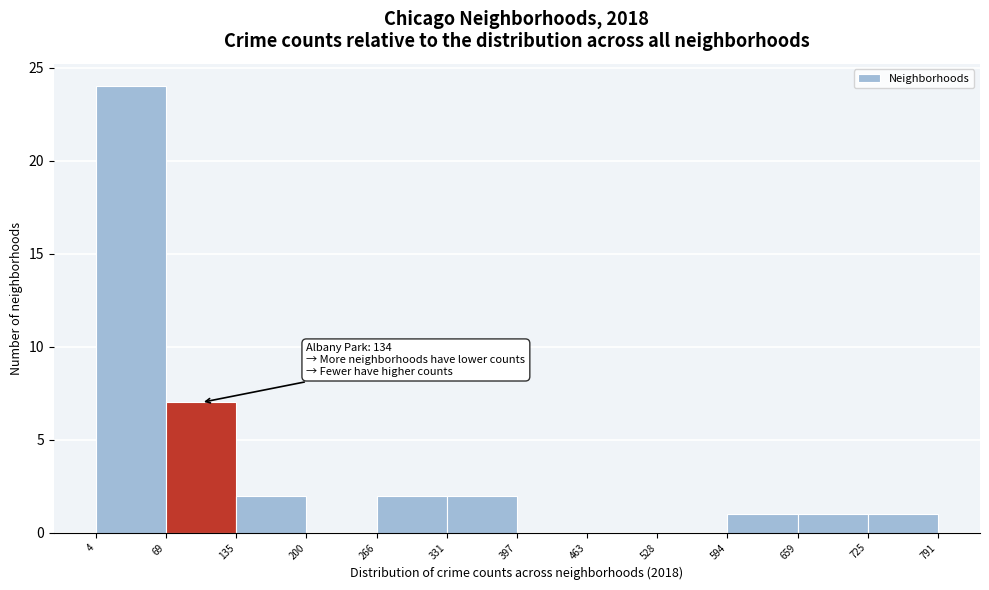

Over which range of the x-axis is the bar tallest?

4 to 69